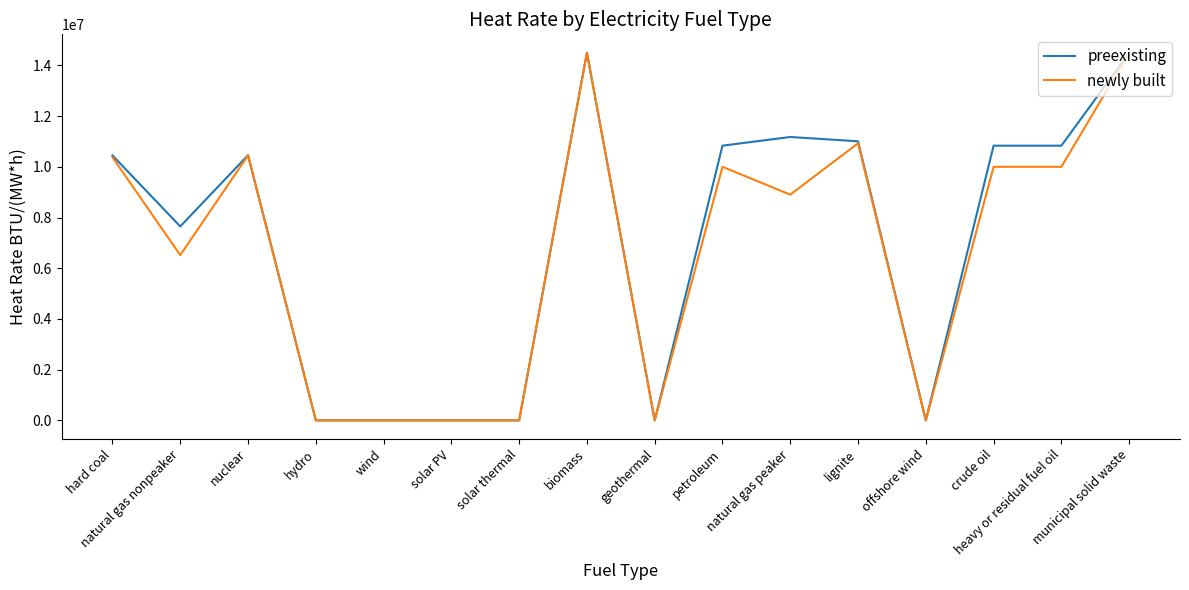

What is the highest value of the newly built series?

14500000.0